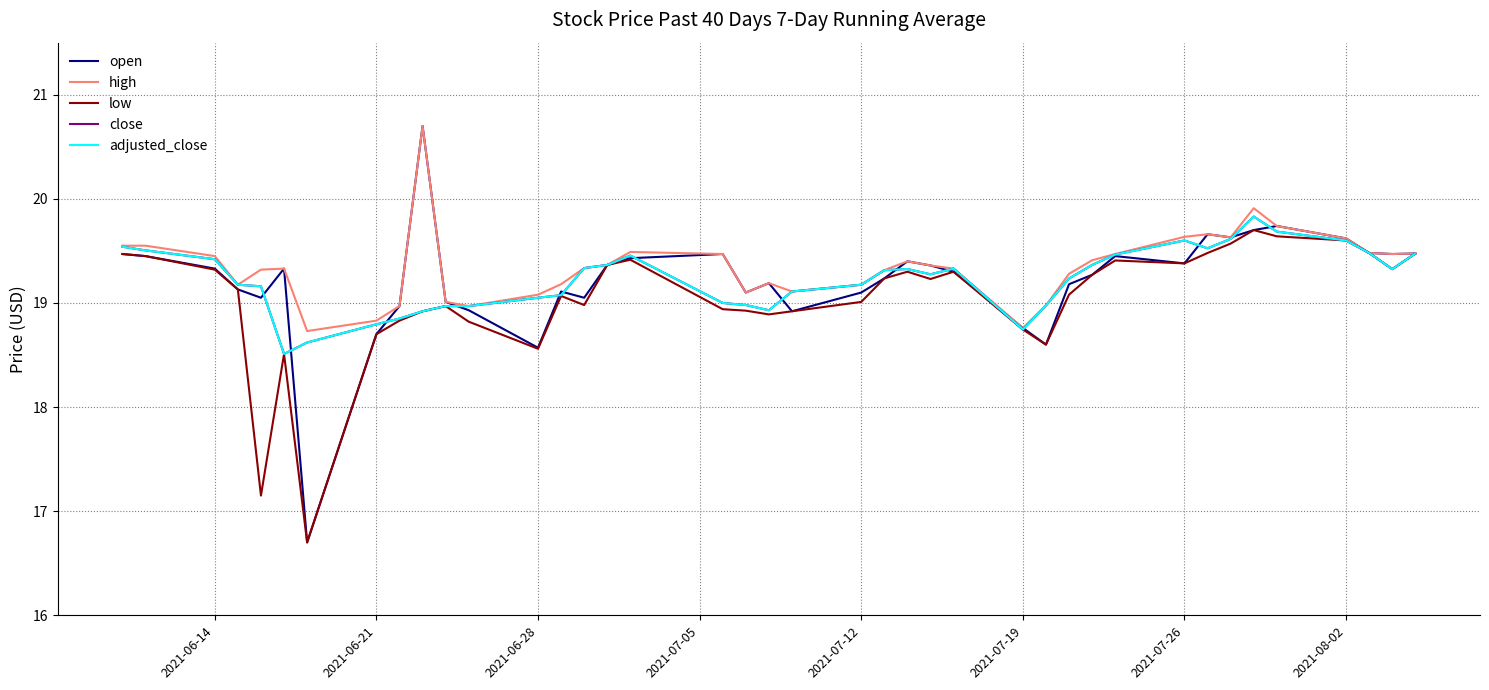

Is this an area chart (filled region under the line)?

No